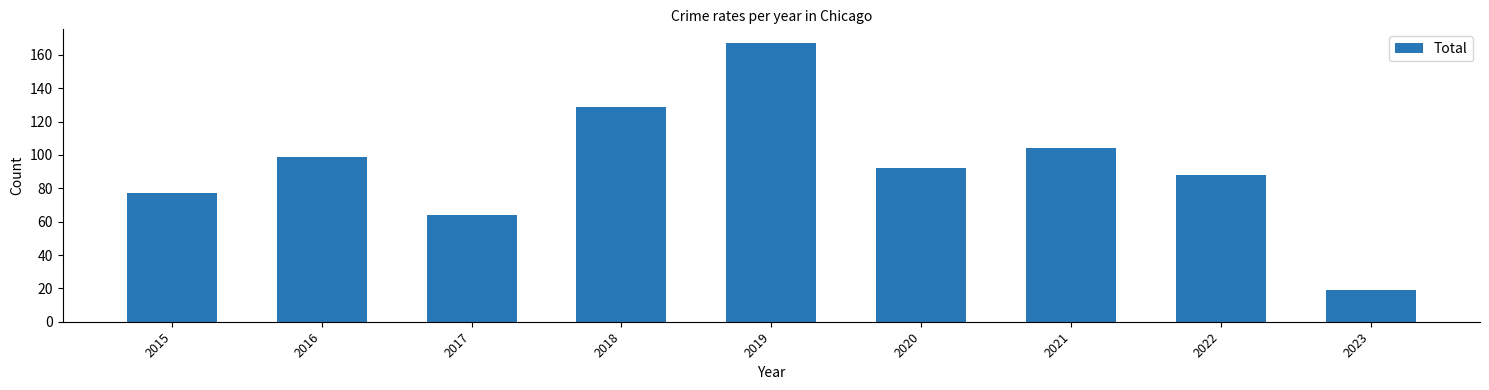

Reading left to right, list all the values displayed in this chart.

77	99	64	129	167	92	104	88	19